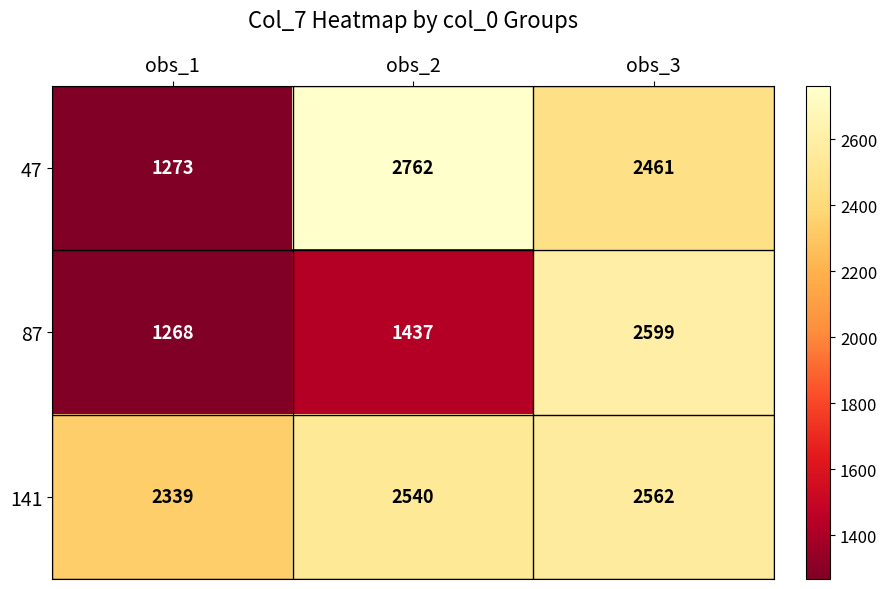

Reading left to right, extract all data points from this chart.

47: 1273	2762	2461
87: 1268	1437	2599
141: 2339	2540	2562